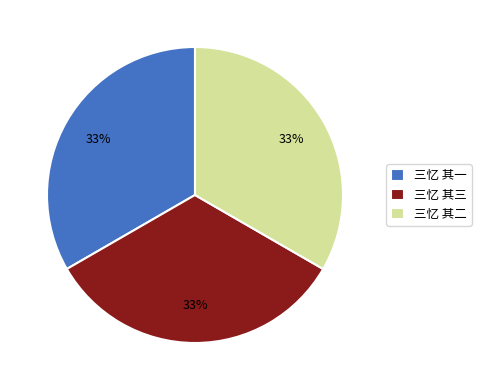

Does 三忆 其三 account for over 50% of the chart?

No